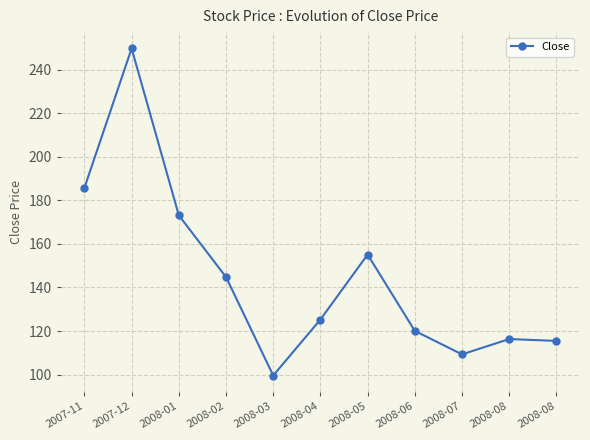

True or false: the data shows 67.7 at 2008-06.

False